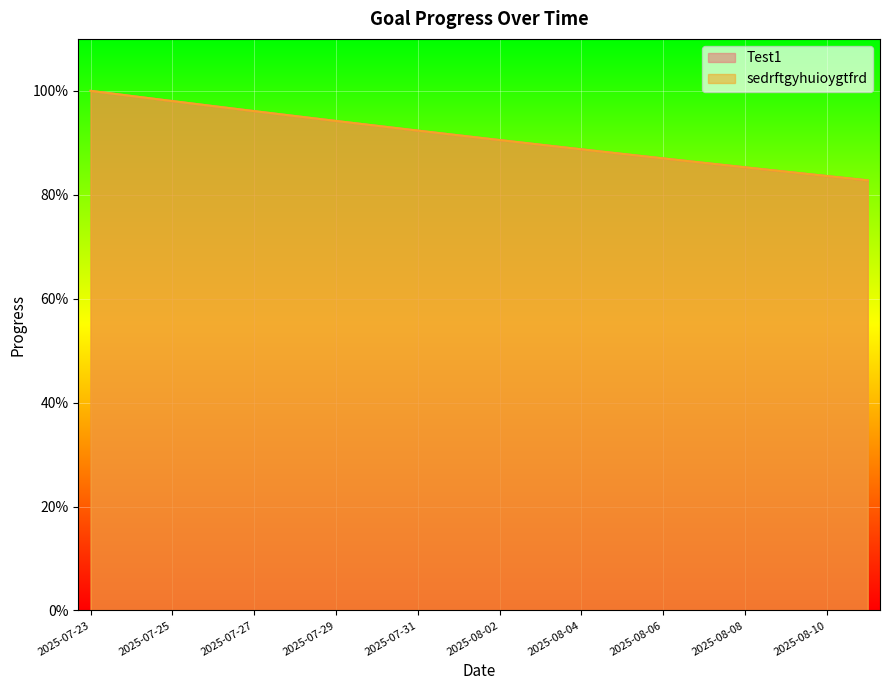

The sedrftgyhuioygtfrd series shows 0.9 at 2025-07-29. True or false?

True